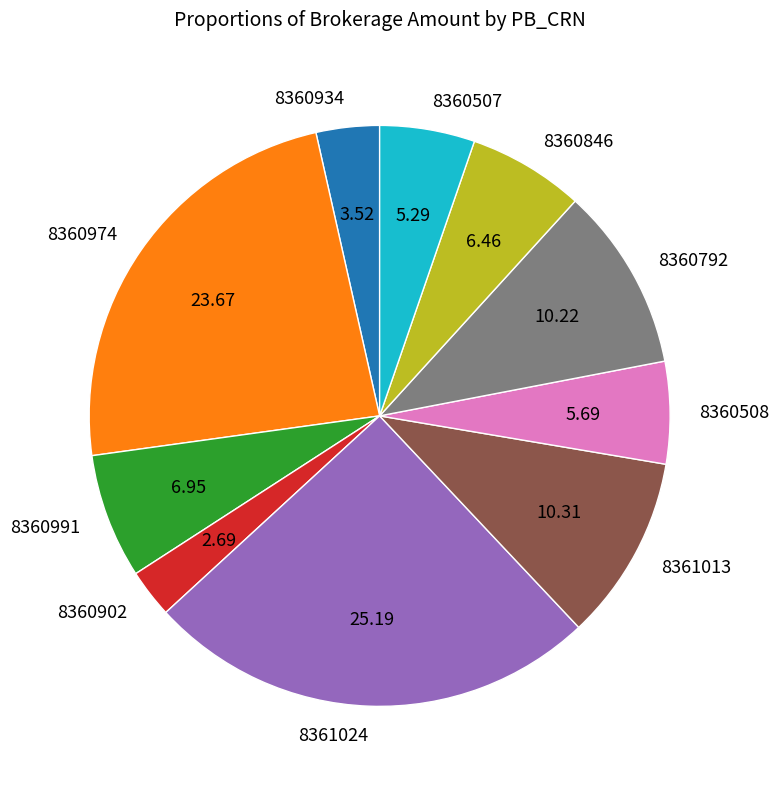

Approximately how many times larger is the value at 8360991 compared to 8360934?

2.0